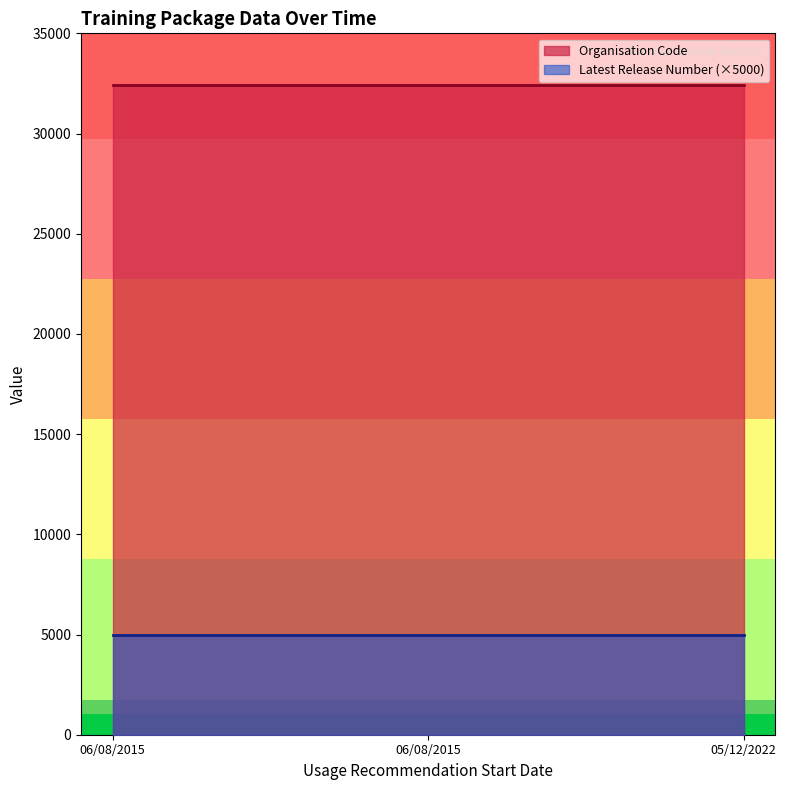

The value of Latest Release Number at 06/08/2015 is 1. True or false?

True